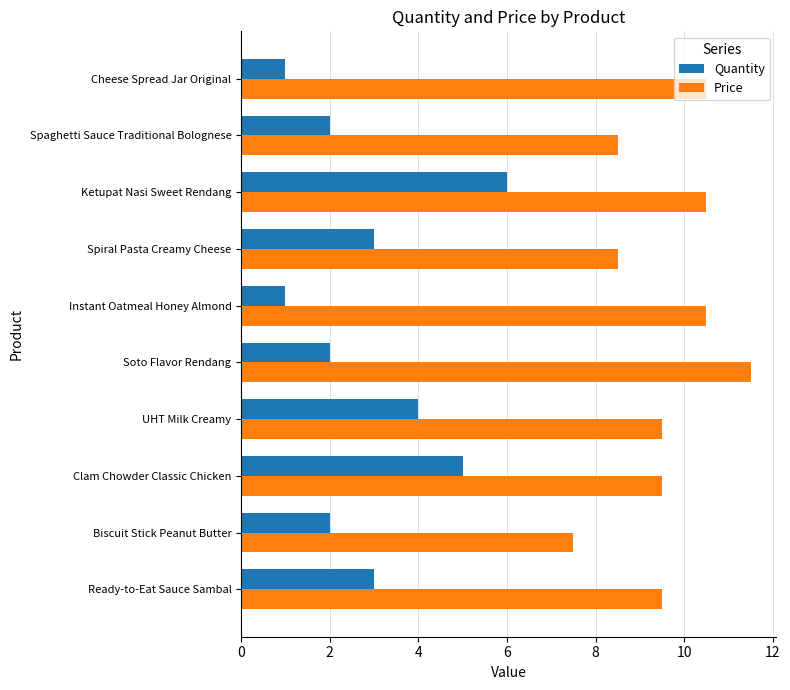

Between Spiral Pasta Creamy Cheese and Spaghetti Sauce Traditional Bolognese, which series saw the biggest shift?

Quantity